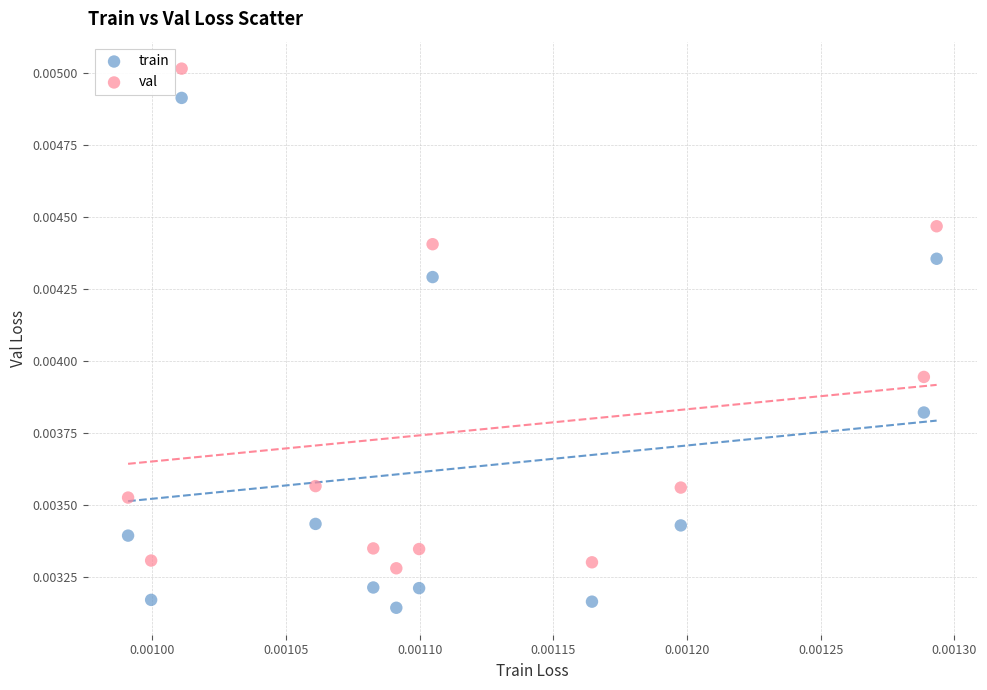

Which series reaches the maximum Y coordinate?

val